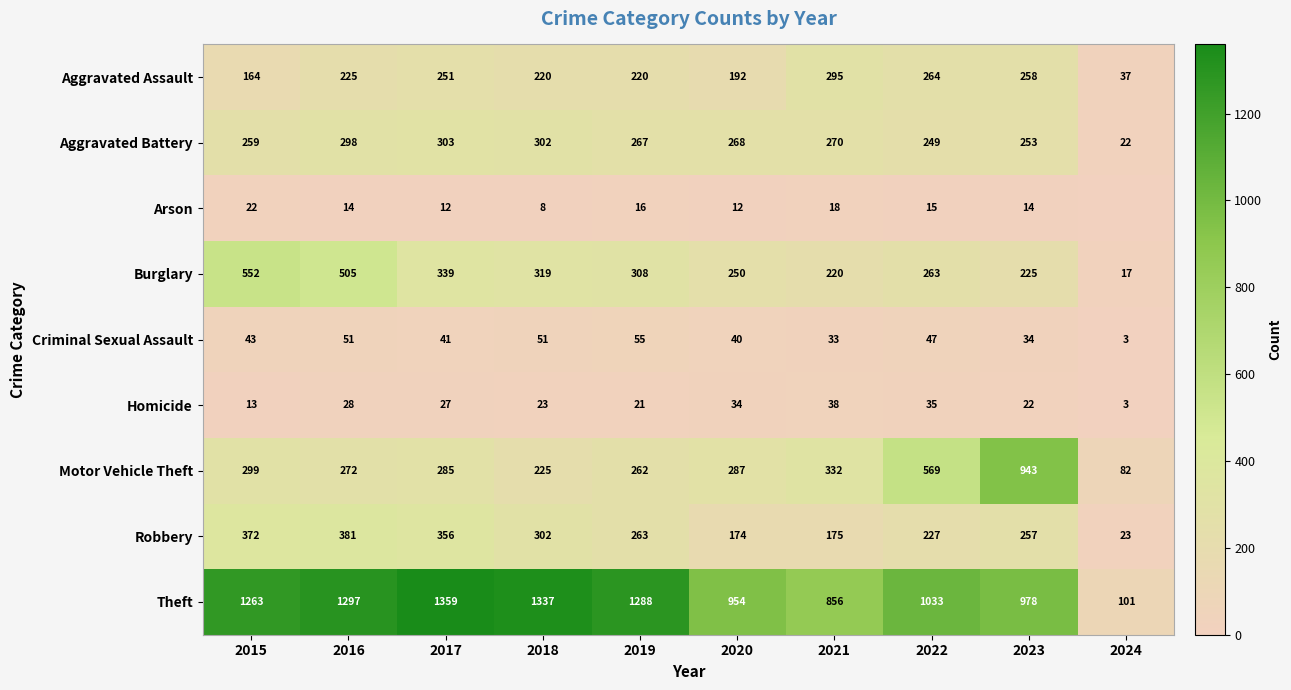

What is the greatest value displayed?

1359